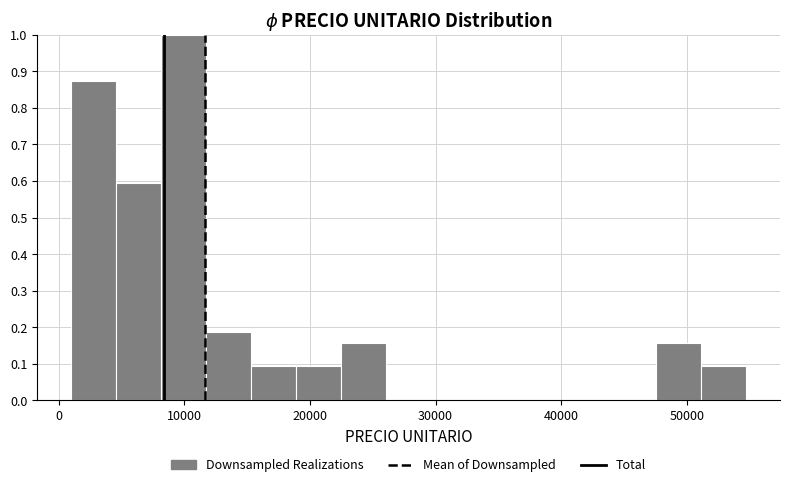

Read against the x-axis, roughly where is the centre of the tallest bar?

10000